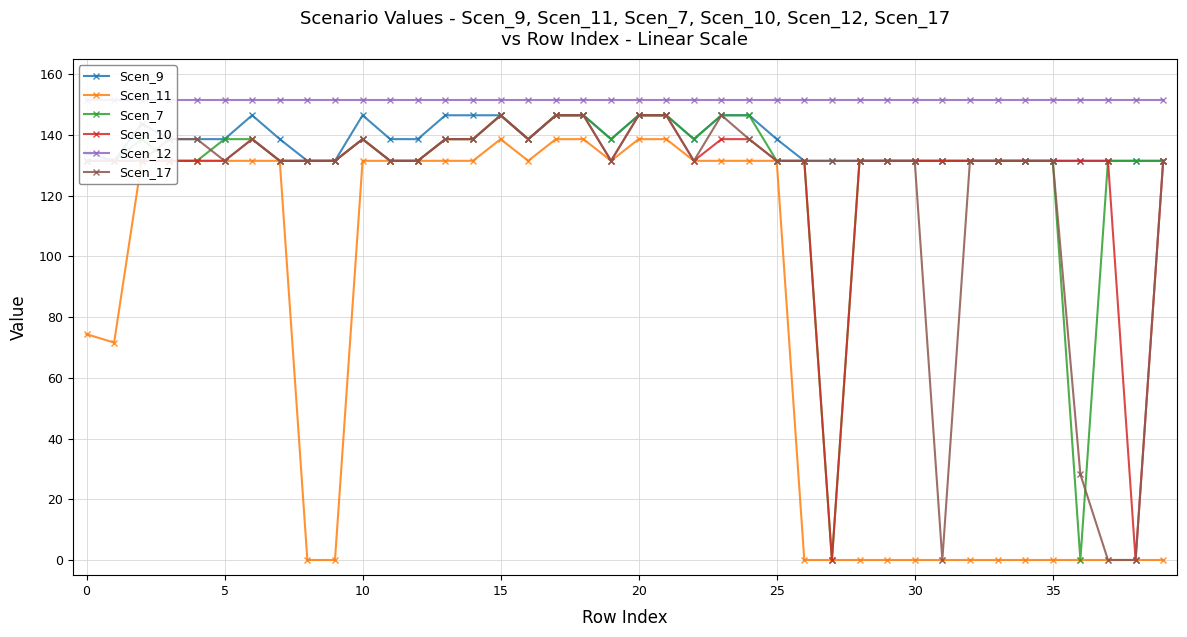

True or false: Scen_7 has more than 2 interior local peaks.

True